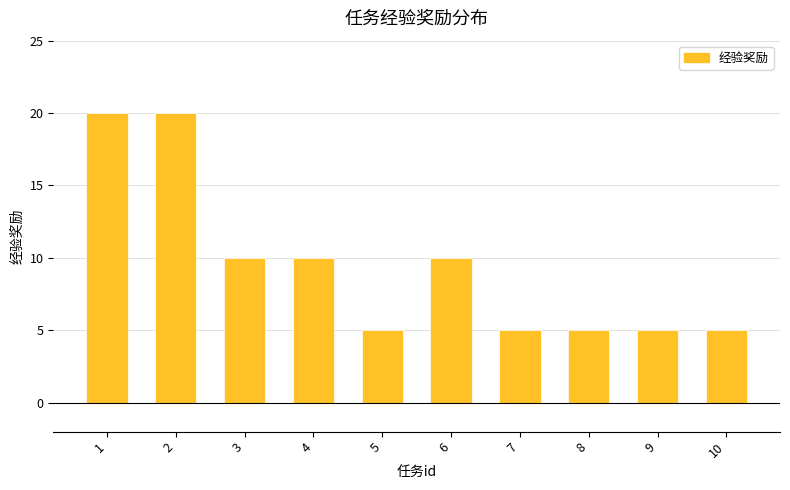

What is the smallest value displayed?

5